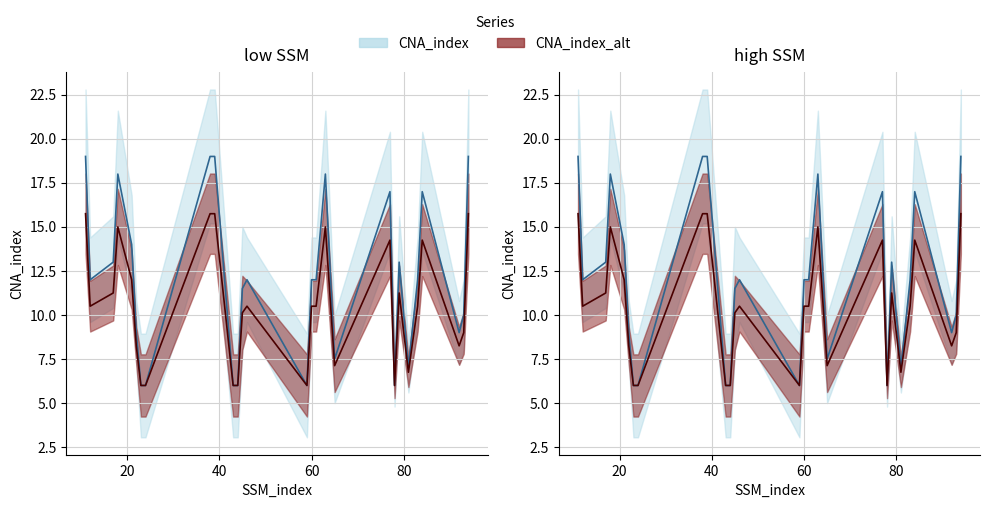

True or false: CNA_index_alt and CNA_index intersect in this chart.

False